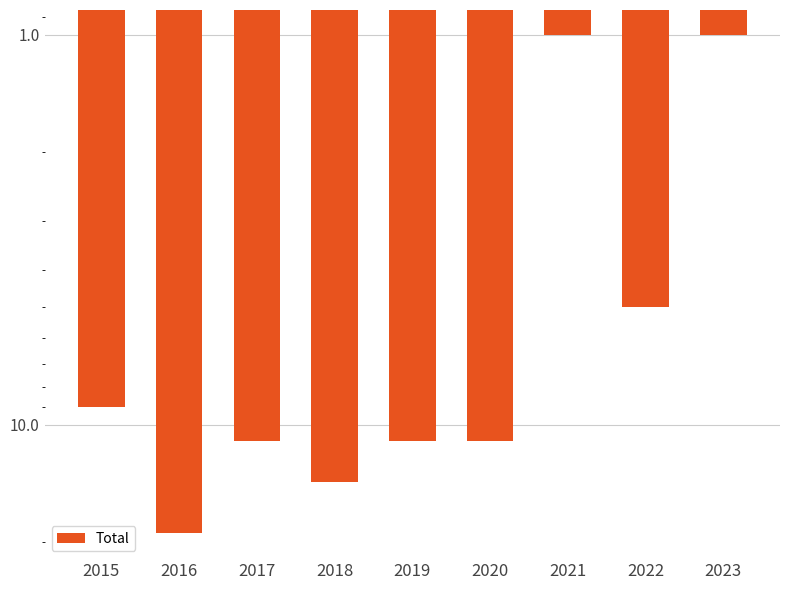

At which label does the data first exceed 11?

2016